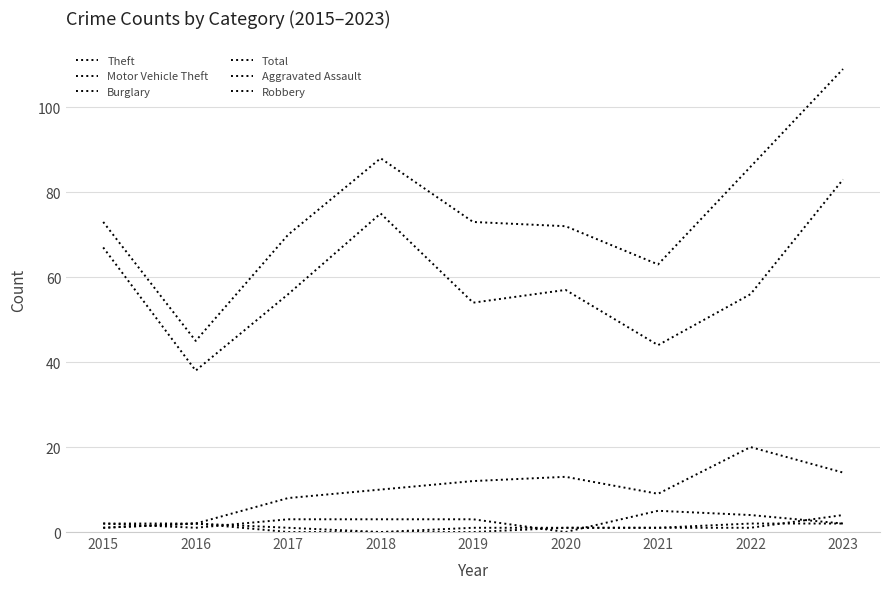

The value of Total at 2018 is 20. True or false?

False